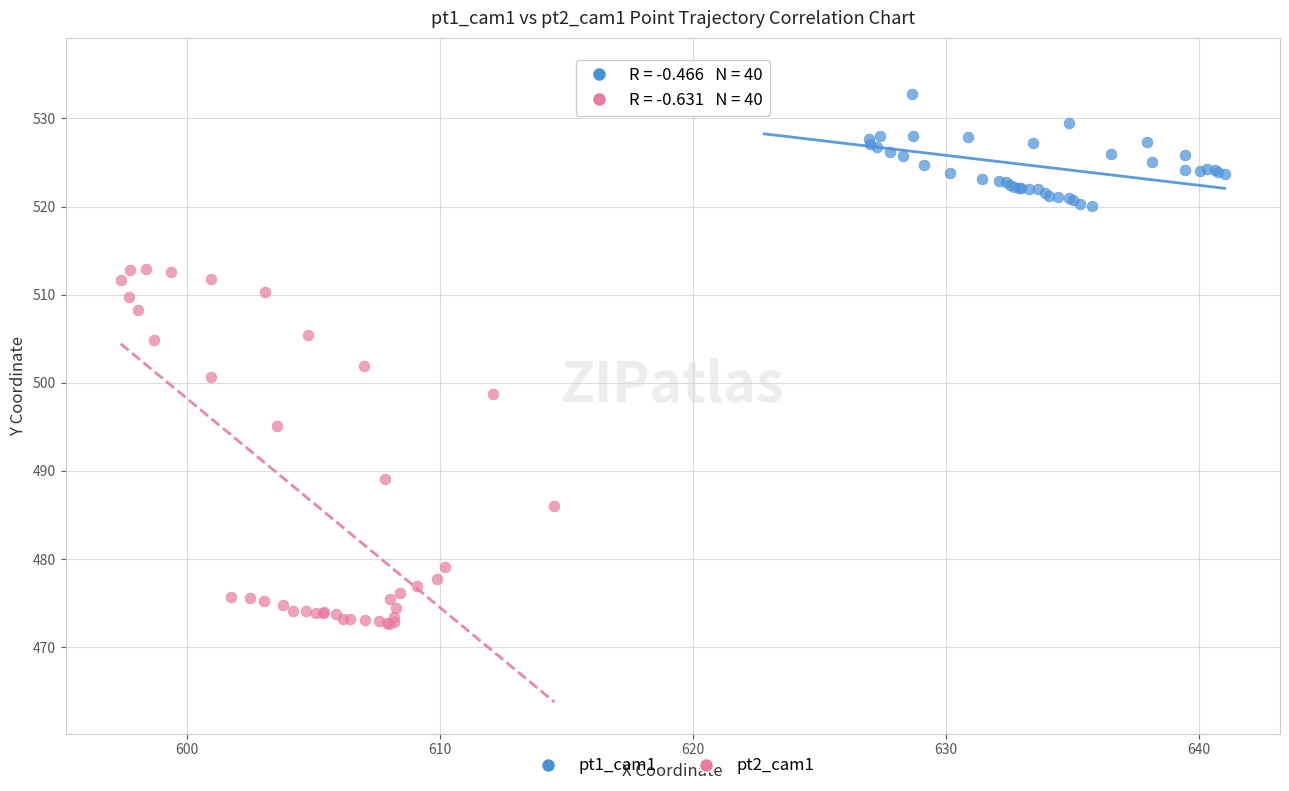

Which series has the largest Y range (max minus min)?

pt2_cam1